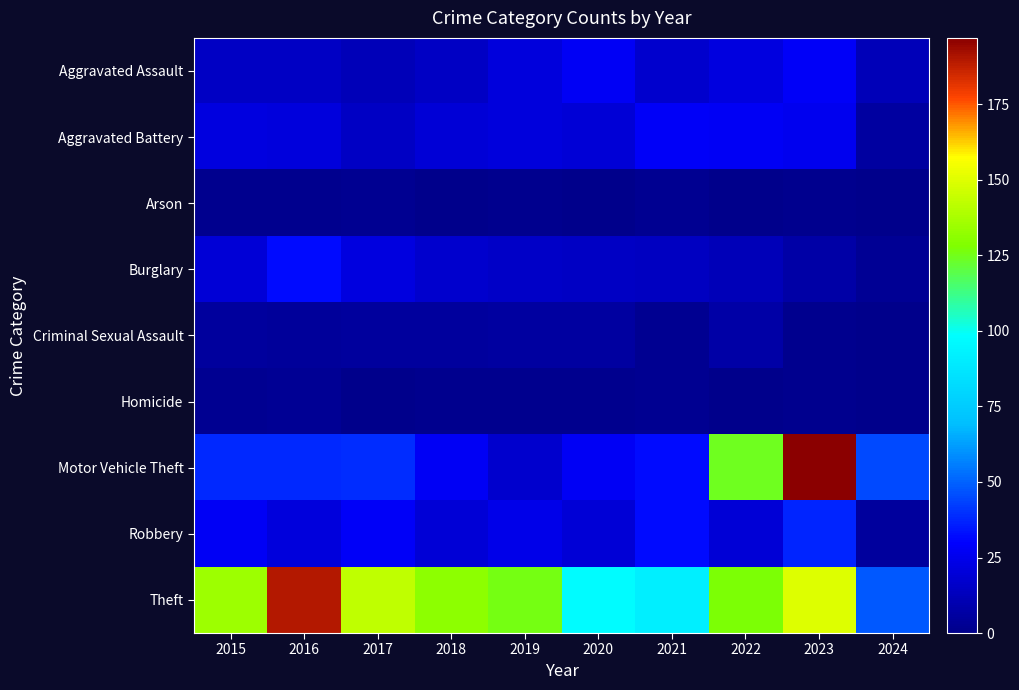

Reading left to right, what are all the values shown in this chart?

Aggravated Assault: 2015=15	2016=15	2017=12	2018=15	2019=21	2020=27	2021=17	2022=22	2023=28	2024=12
Aggravated Battery: 2015=22	2016=21	2017=15	2018=20	2019=21	2020=20	2021=28	2022=27	2023=26	2024=6
Arson: 2015=1	2016=1	2017=2	2018=0	2019=1	2020=0	2021=2	2022=0	2023=1	2024=0
Burglary: 2015=20	2016=32	2017=22	2018=17	2019=16	2020=15	2021=14	2022=12	2023=7	2024=3
Criminal Sexual Assault: 2015=5	2016=4	2017=5	2018=5	2019=6	2020=6	2021=2	2022=7	2023=1	2024=0
Homicide: 2015=2	2016=3	2017=0	2018=1	2019=1	2020=1	2021=2	2022=0	2023=1	2024=0
Motor Vehicle Theft: 2015=38	2016=38	2017=39	2018=27	2019=17	2020=27	2021=32	2022=124	2023=197	2024=45
Robbery: 2015=27	2016=21	2017=28	2018=20	2019=24	2020=20	2021=32	2022=20	2023=37	2024=5
Theft: 2015=135	2016=190	2017=143	2018=131	2019=126	2020=97	2021=91	2022=127	2023=150	2024=48